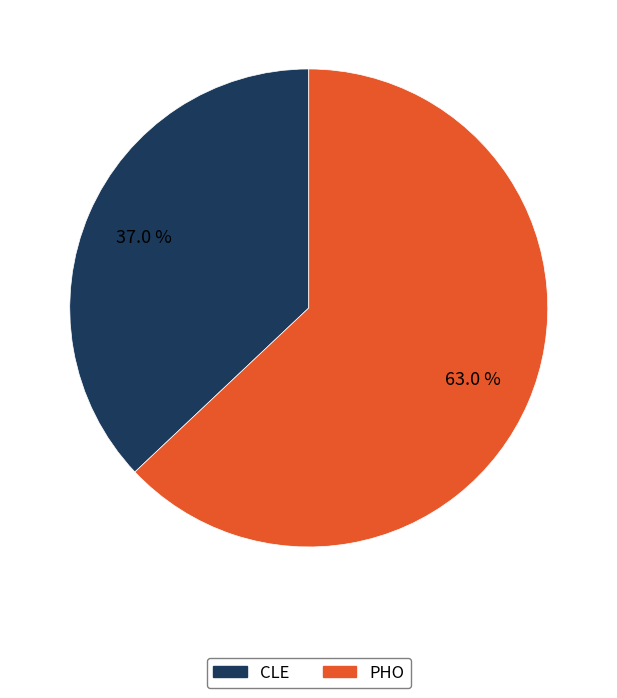

Is the sum of CLE and PHO greater than half?

Yes